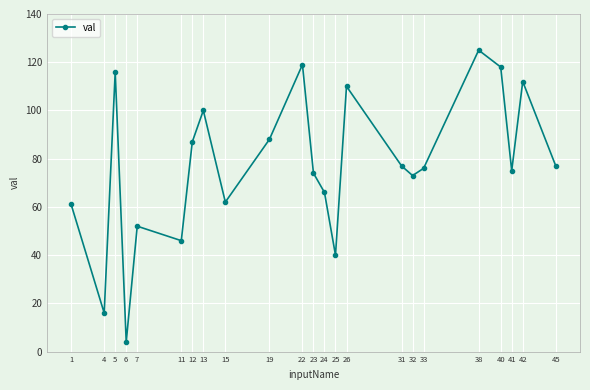

How many data points are less than 76?

11